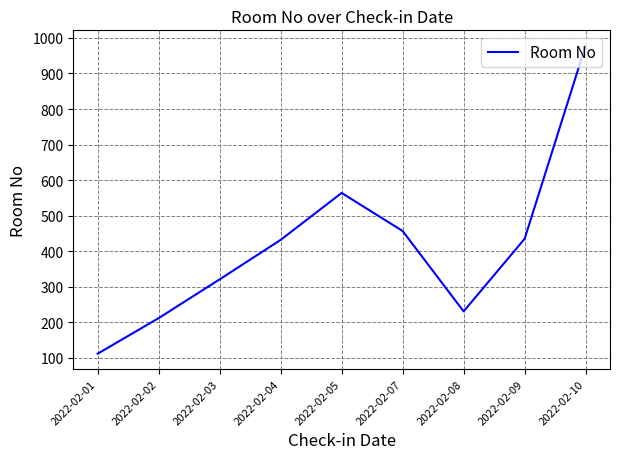

What value does the data have at 2022-02-05?

564